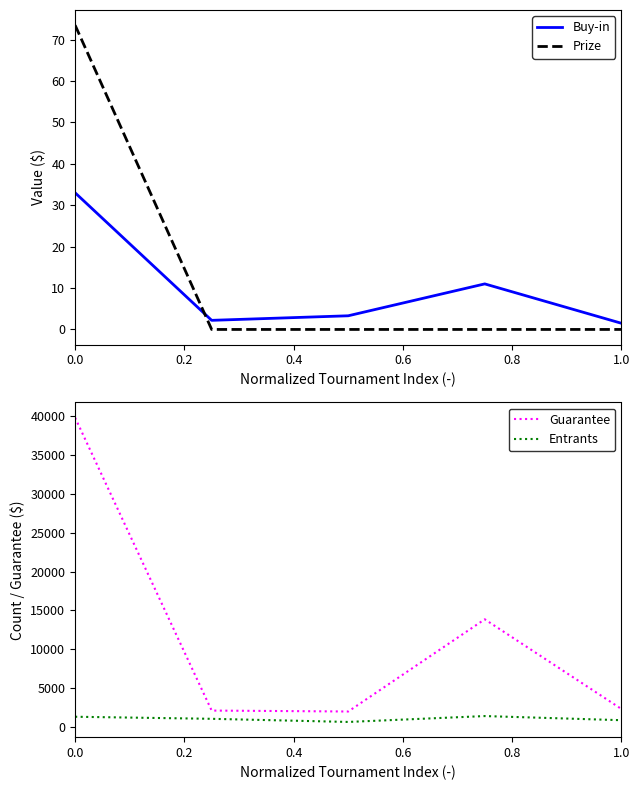

Count the number of data series in this chart.

4